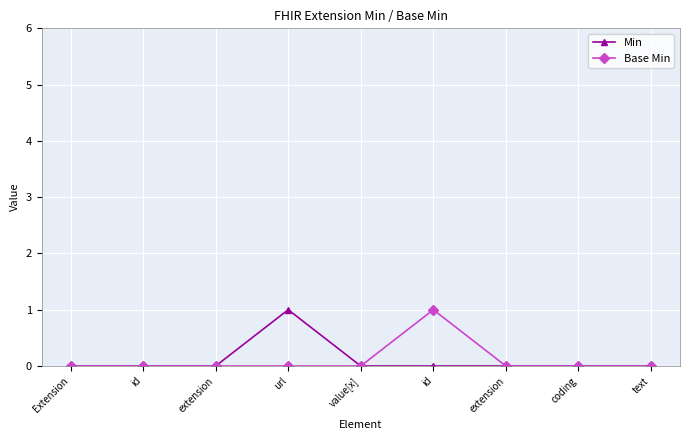

How many series are shown in this chart?

2